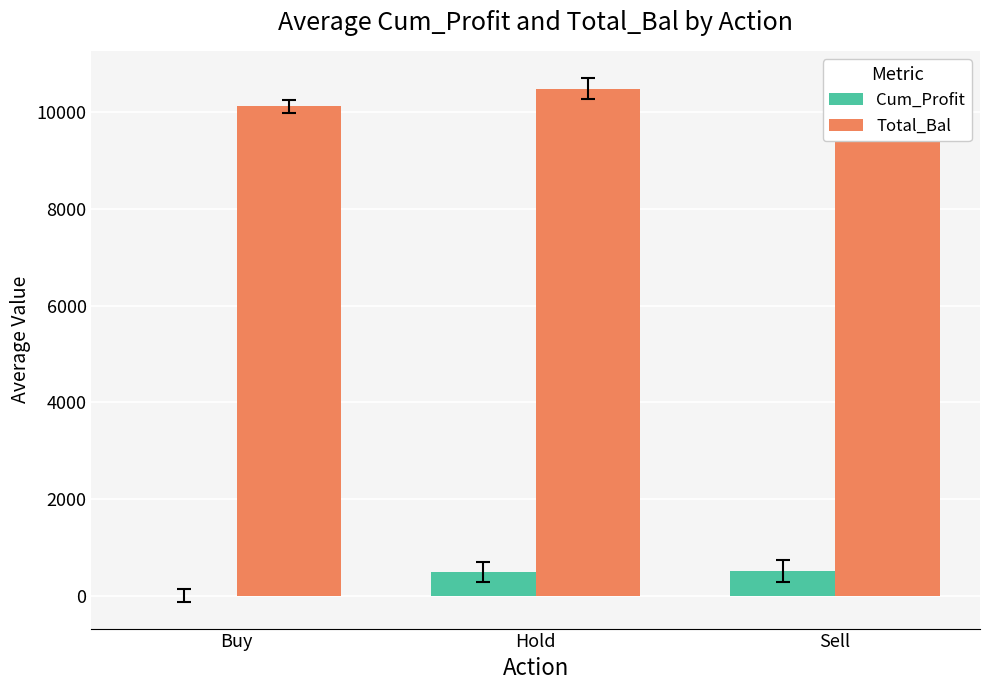

What is the approximate value of Total_Bal at Hold?

10487.2